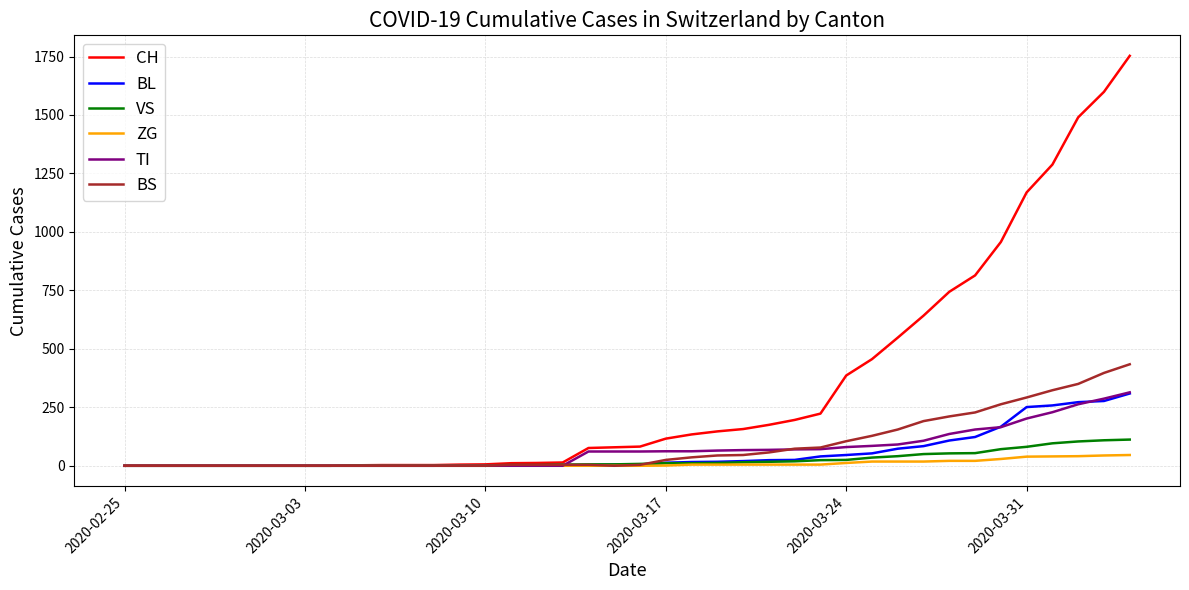

What is the difference between the second highest and second lowest values in the BS series?

397